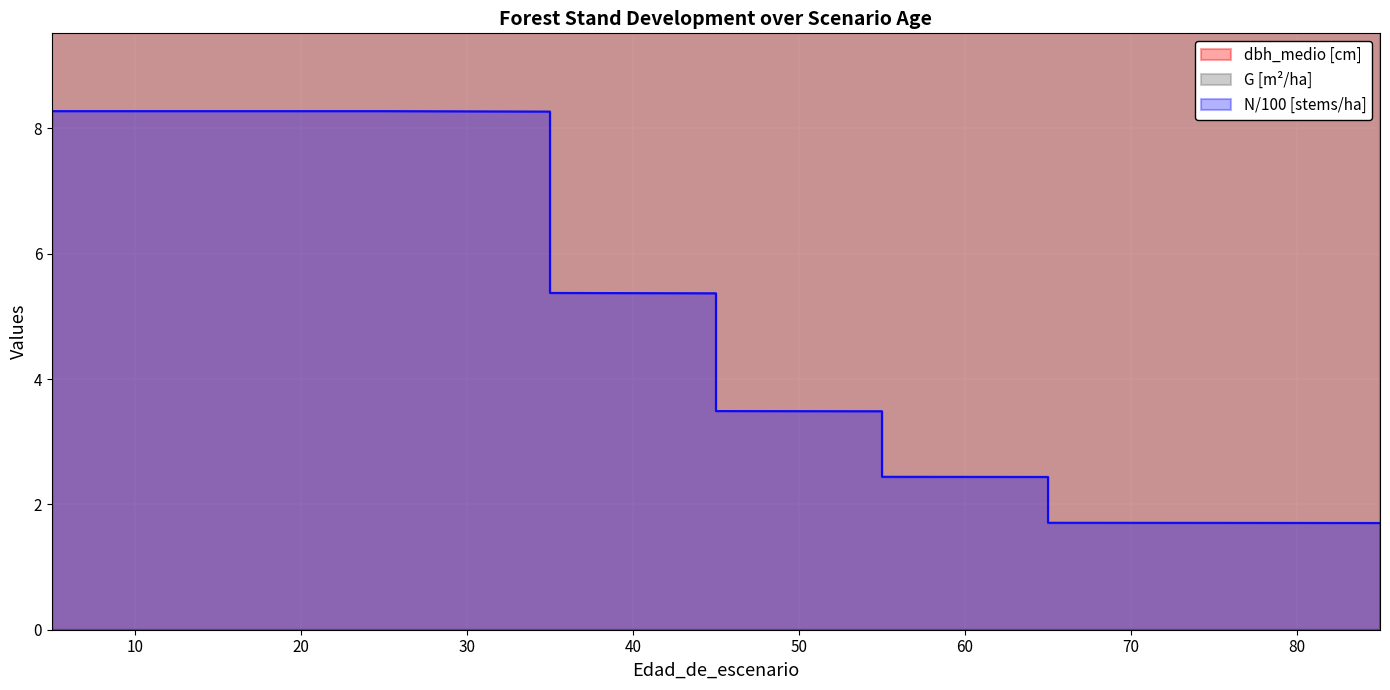

Is it true that N equals 13.4 at 5?

False